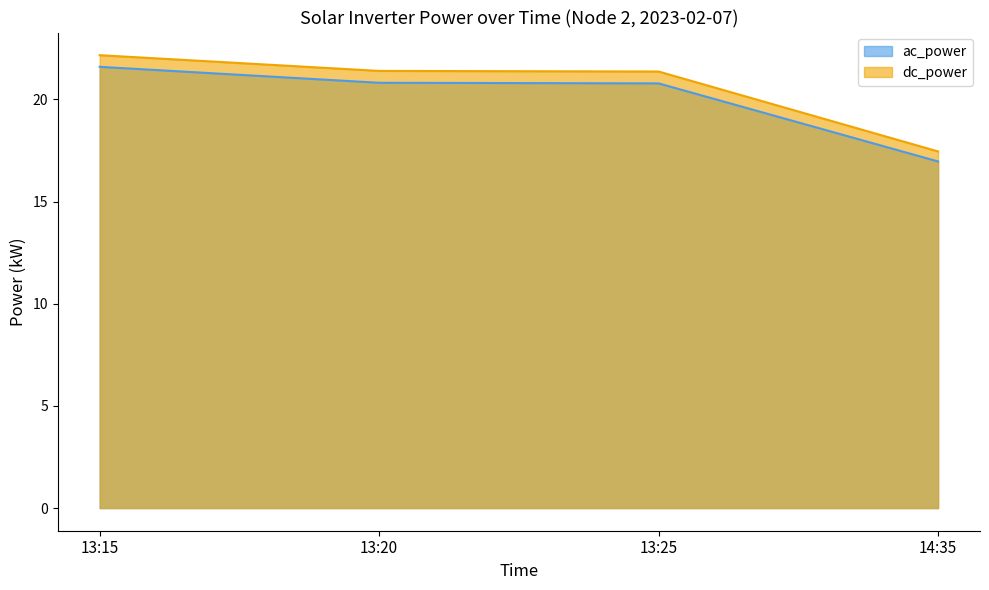

What is the label of the 3rd point from the left?

13:25